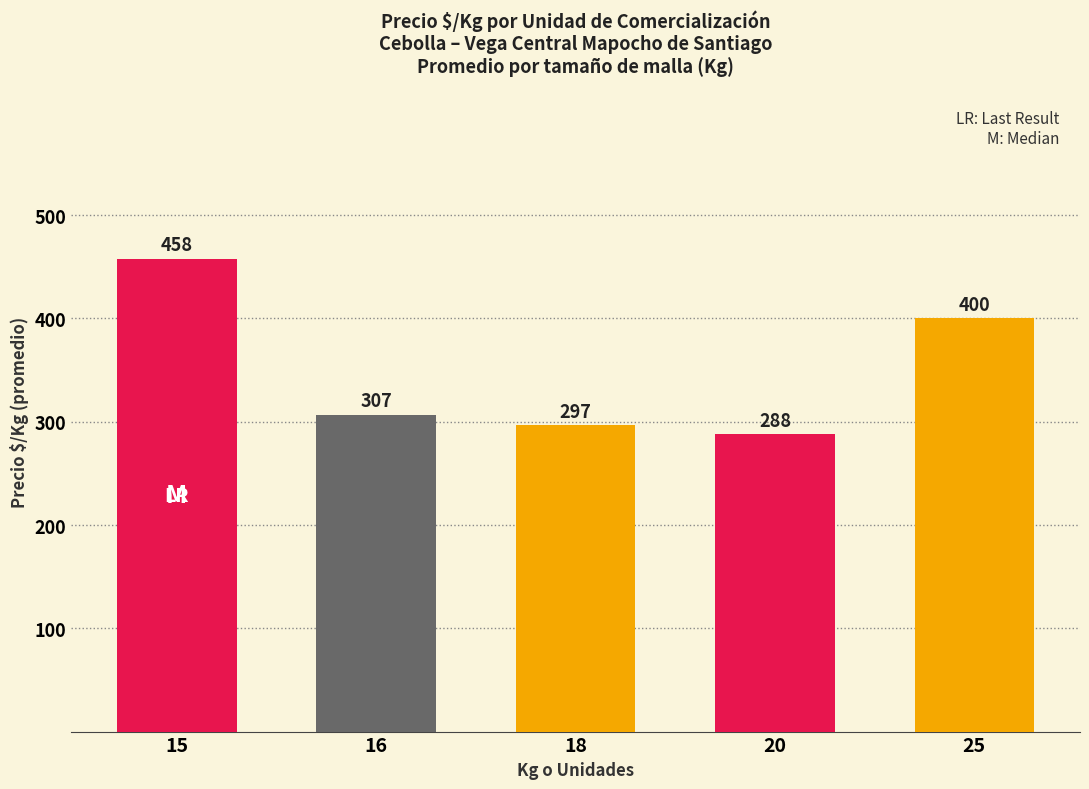

What is the difference between the values at 15 and 16?

151